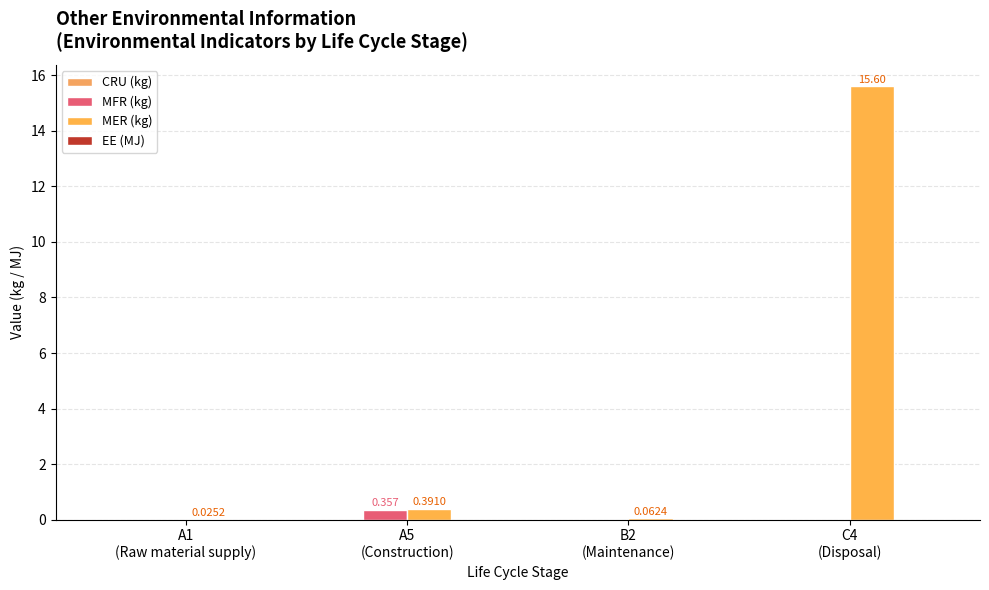

Which series has the largest total across all categories?

MER (kg)